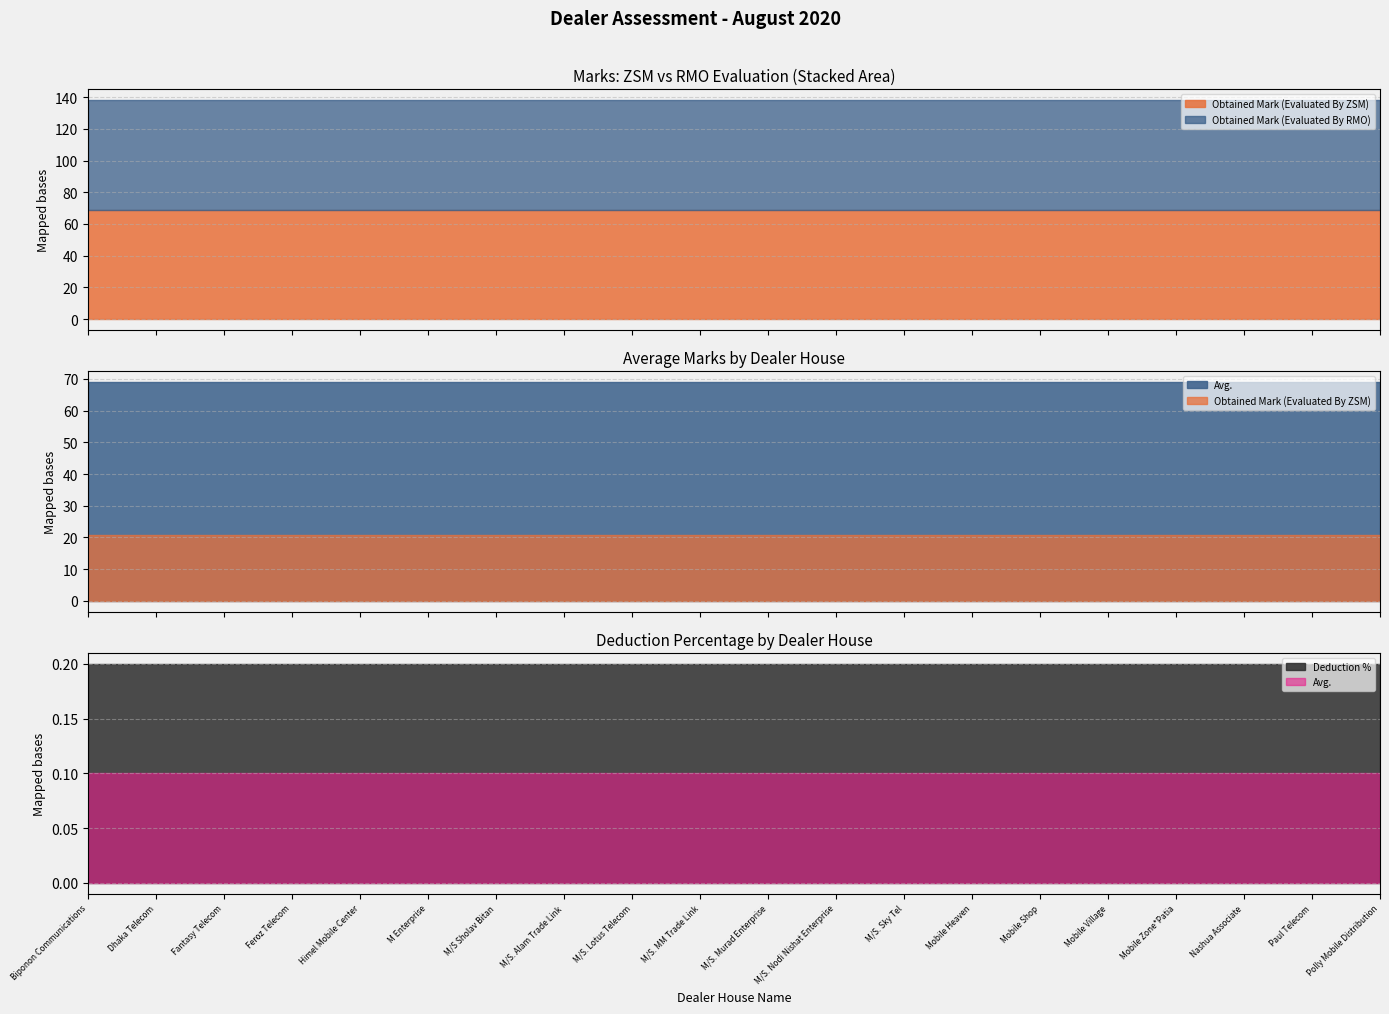

True or false: Obtained Mark (Evaluated By RMO) has more than 1 points higher than both neighbors.

False